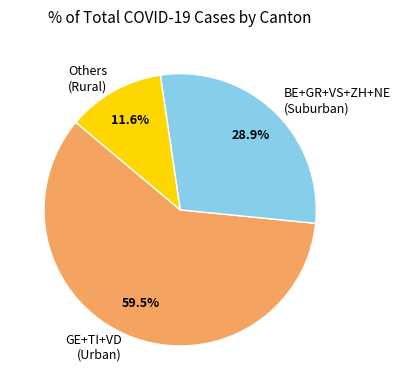

How many slices are in this pie chart?

3